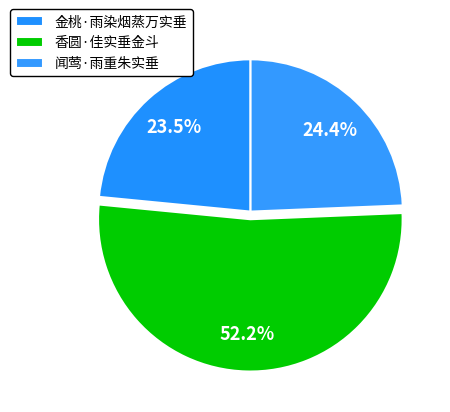

What percentage is the 金桃·雨染烟蒸万实垂 slice, to the nearest percent?

23%